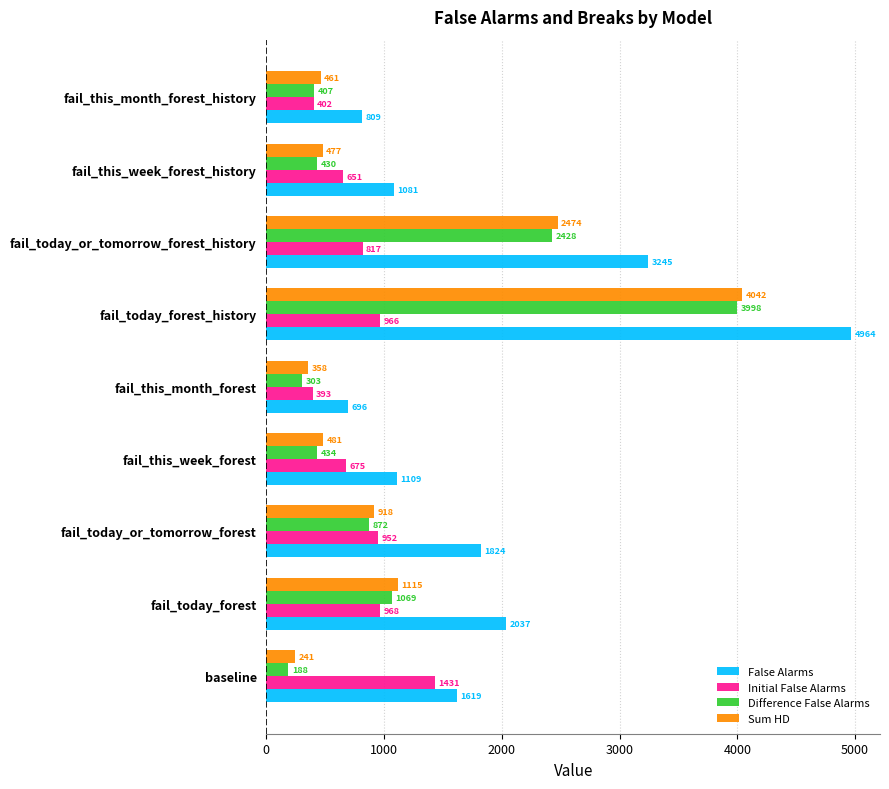

Read the False Alarms value at fail_this_week_forest_history, to the nearest 10.

1080